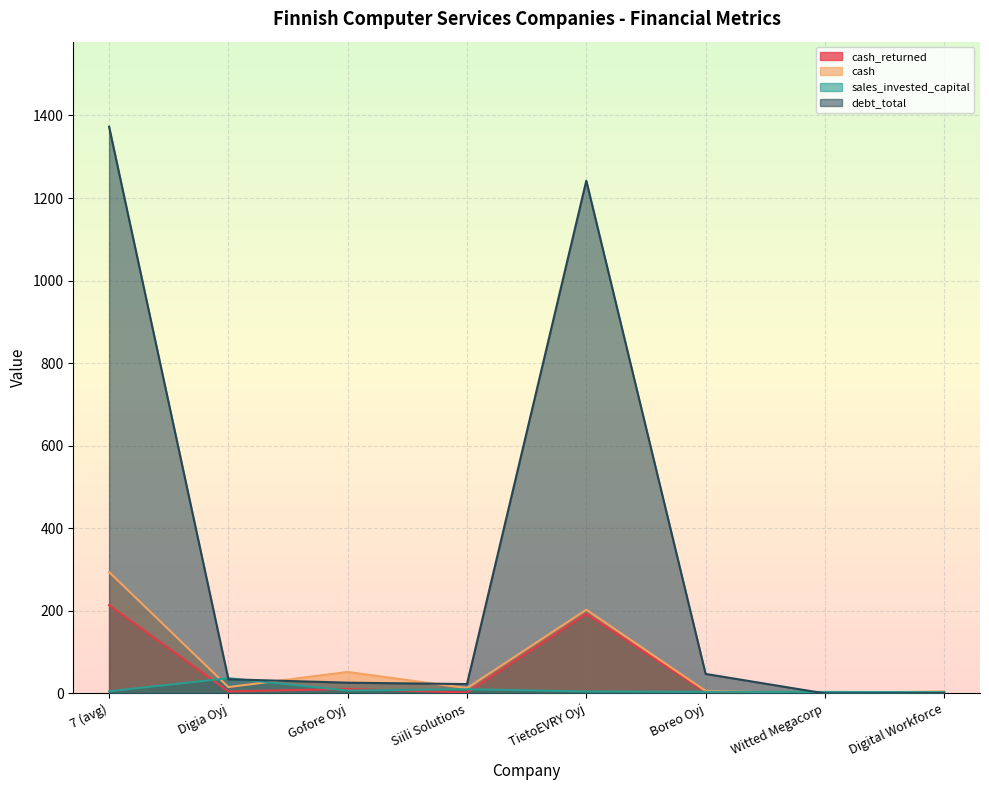

How many lines are shown in the chart?

4